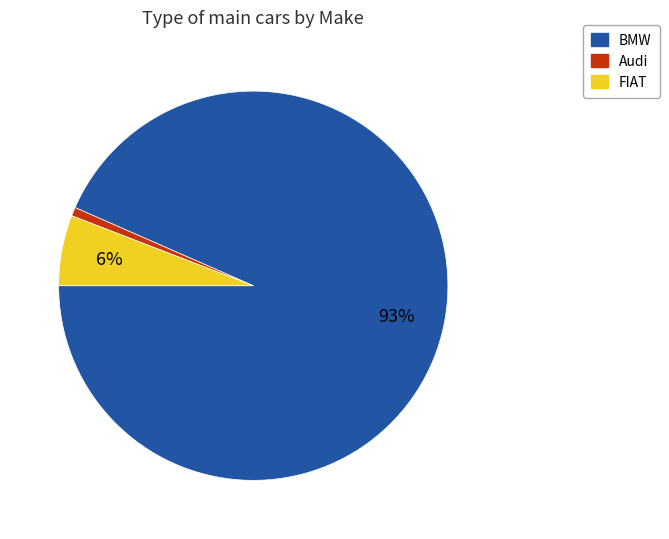

Which category has the smallest portion of the pie?

Audi